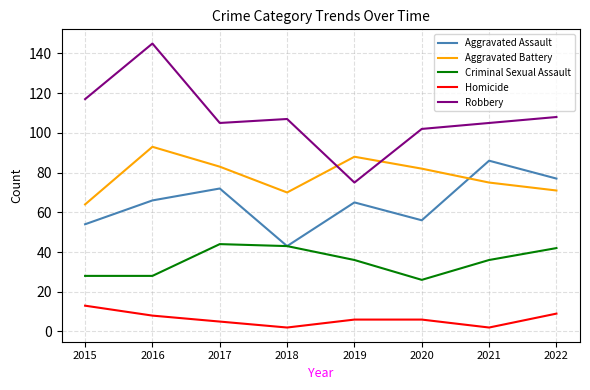

What is the lowest value of the Criminal Sexual Assault series?

26